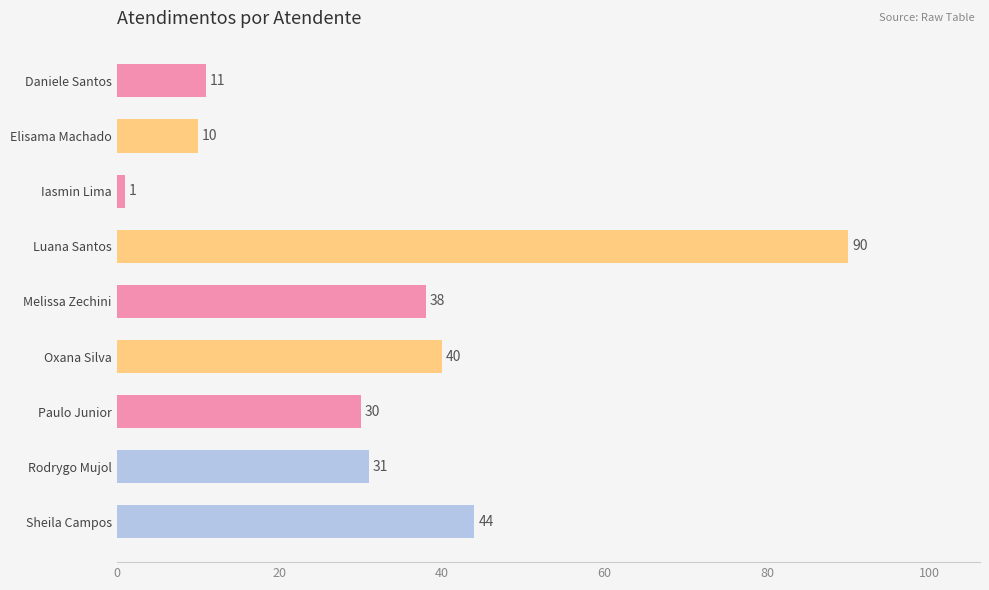

What is the difference between the second highest and minimum values?

43